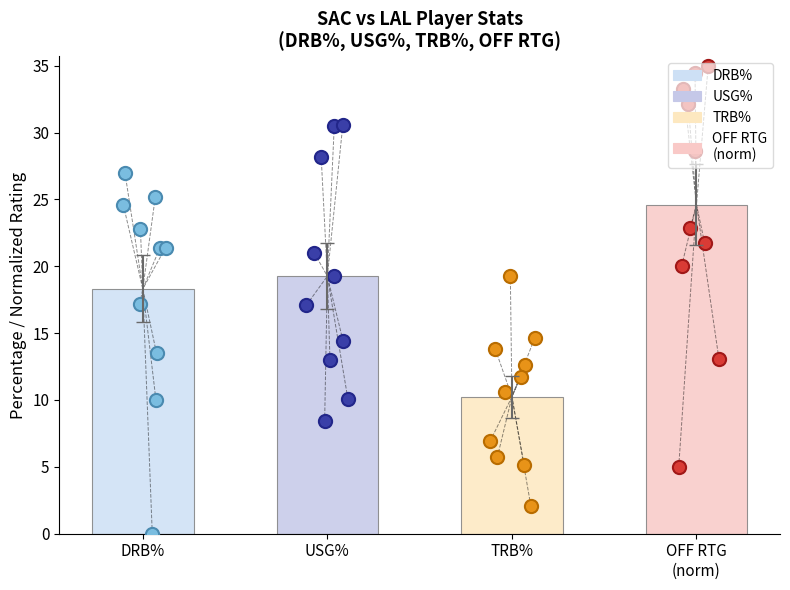

Is the value of usg_pct at Vasquez greater than the value of trb_pct at McLemore?

Yes